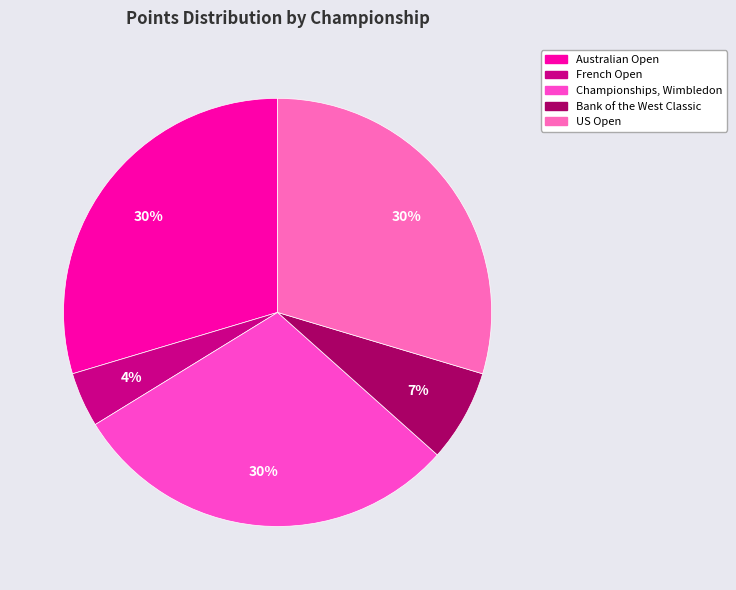

How many slices are in this pie chart?

5